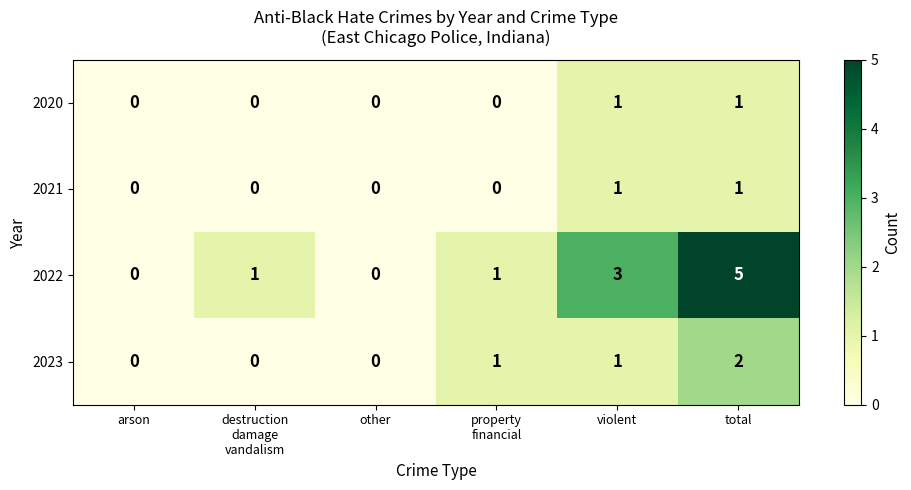

What is the spread (max minus min) of values at violent?

2